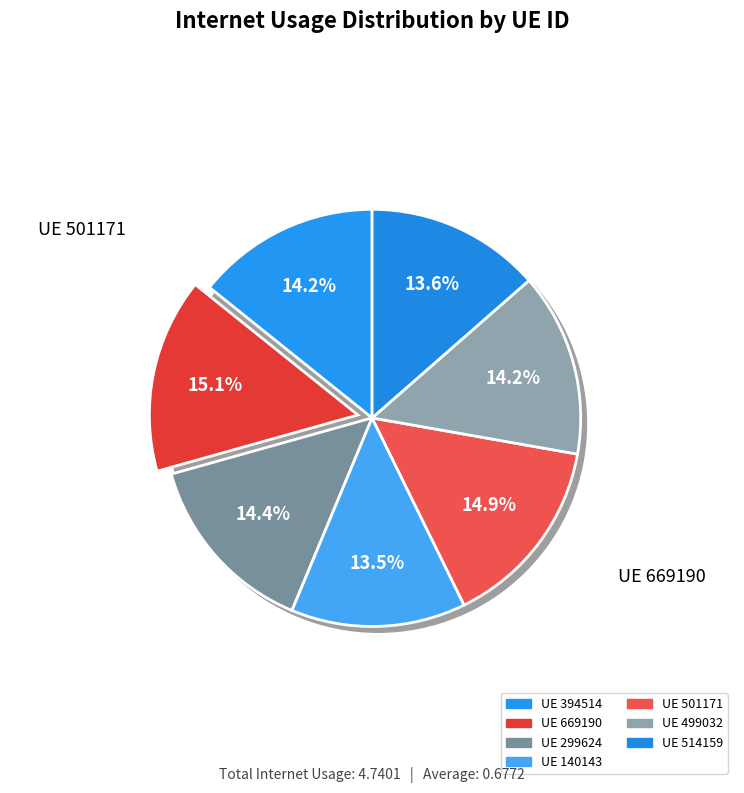

Is 299624 the majority of the pie?

No